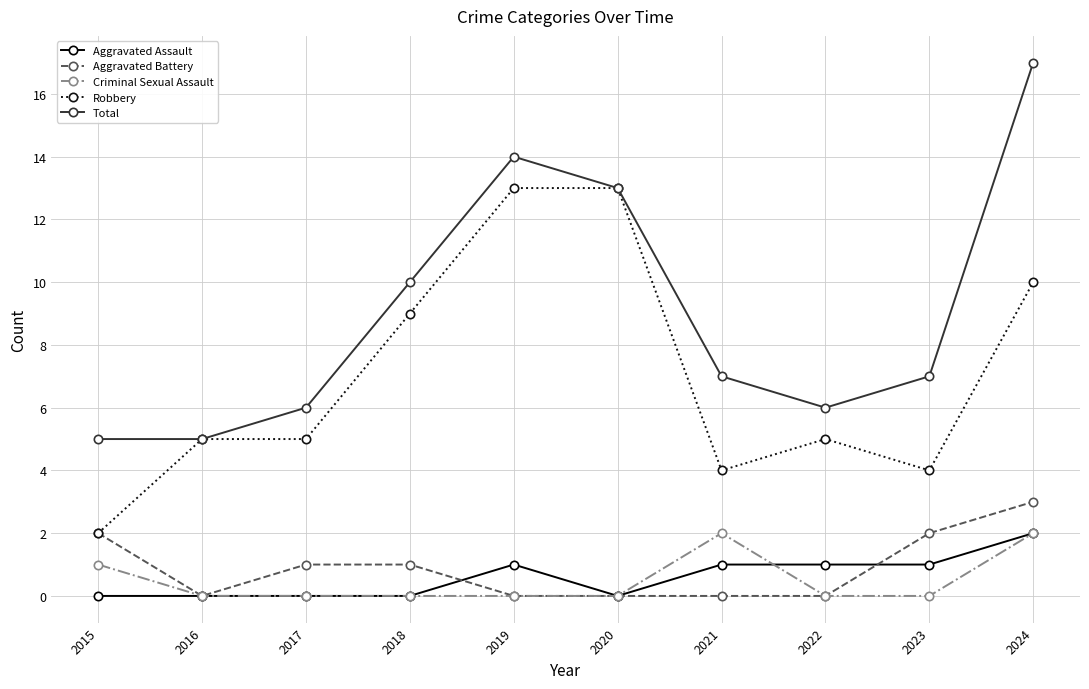

How many distinct data groups are displayed?

5